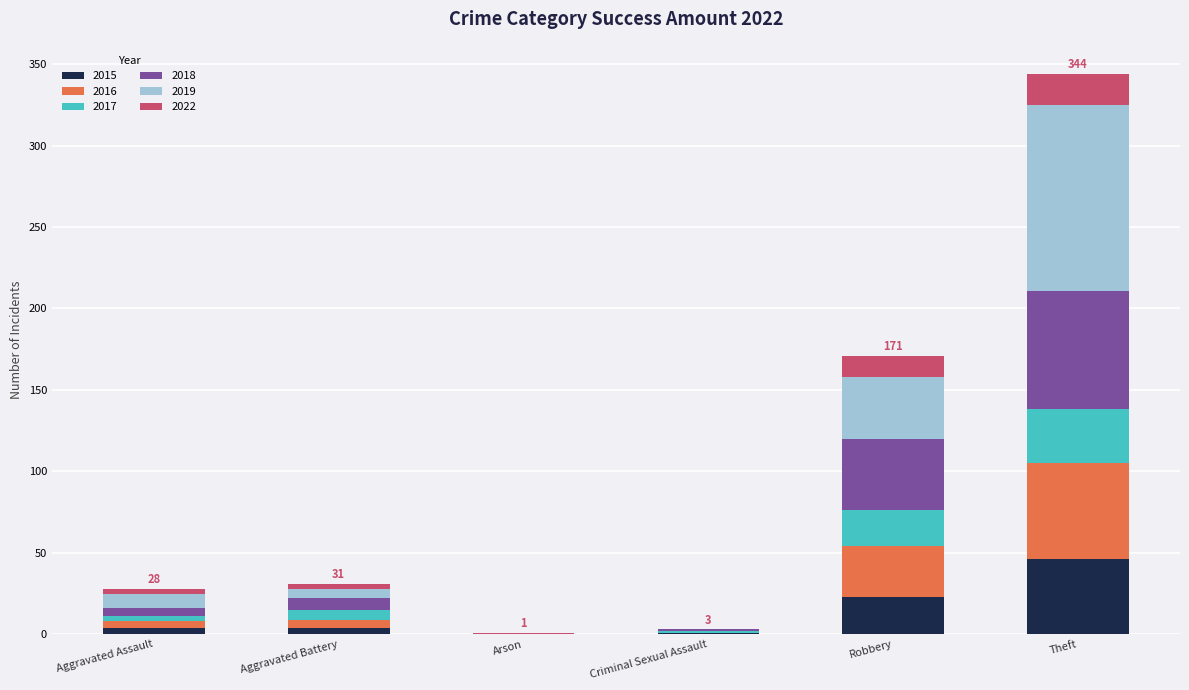

At which category is the sum across all series the highest?

Theft